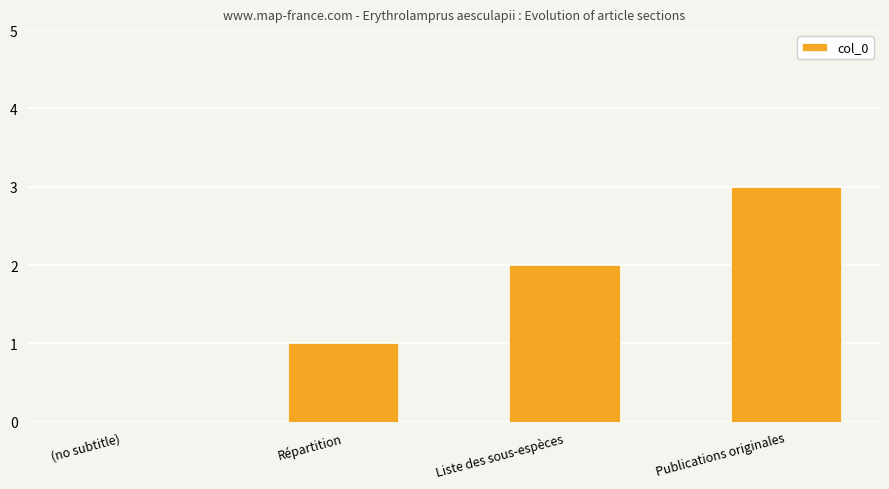

True or false: the data shows 5 at Publications originales.

False